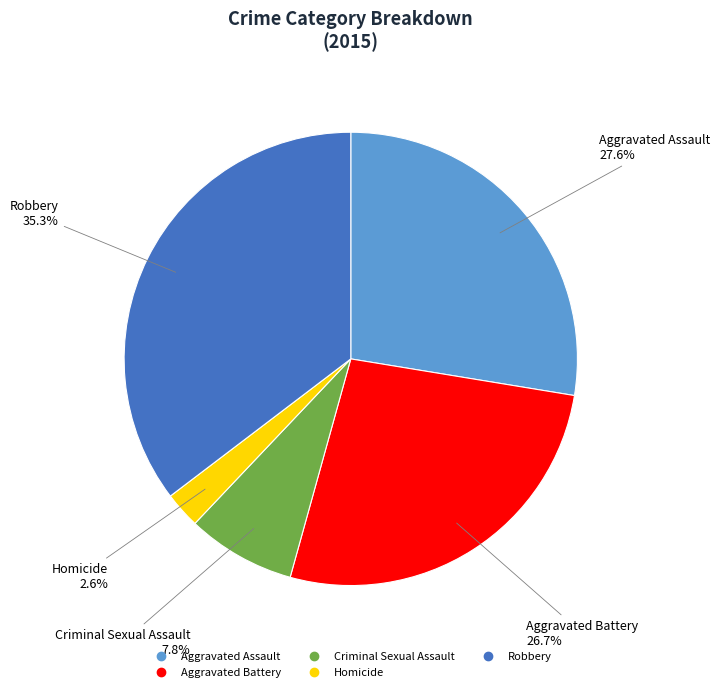

Count the number of slices in the pie.

5